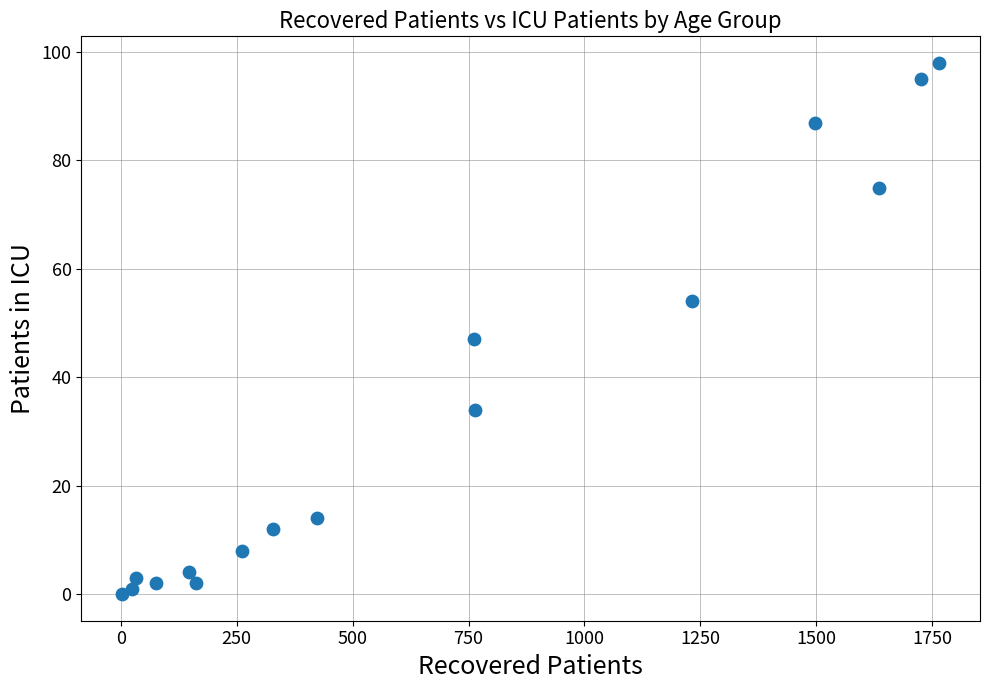

What Y value in the scatter plot is closest to 49?

47